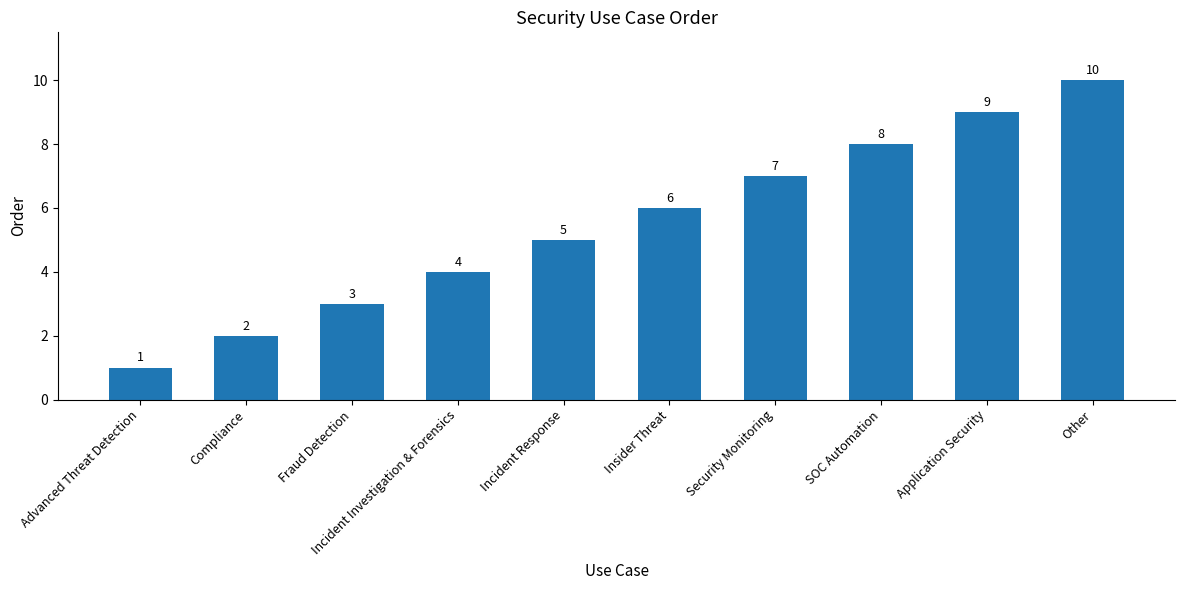

Which has a higher value, Application Security or Other?

Other